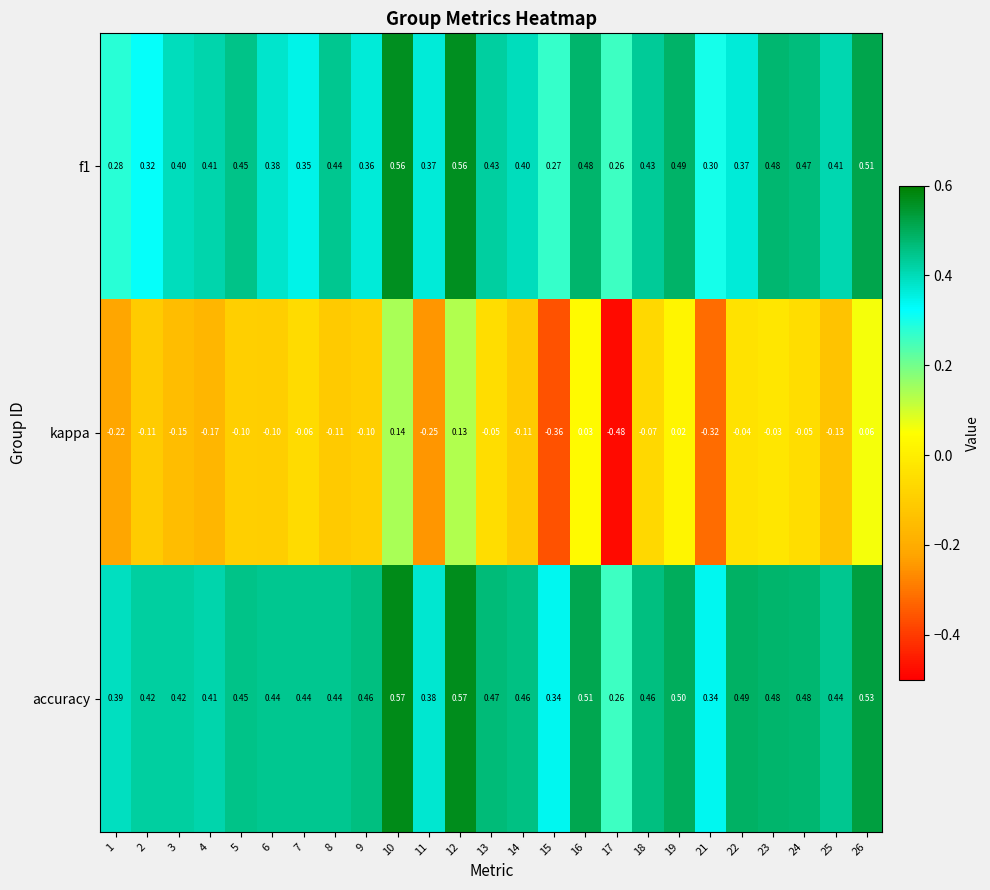

Between 5 and 15, which series saw the biggest shift?

kappa